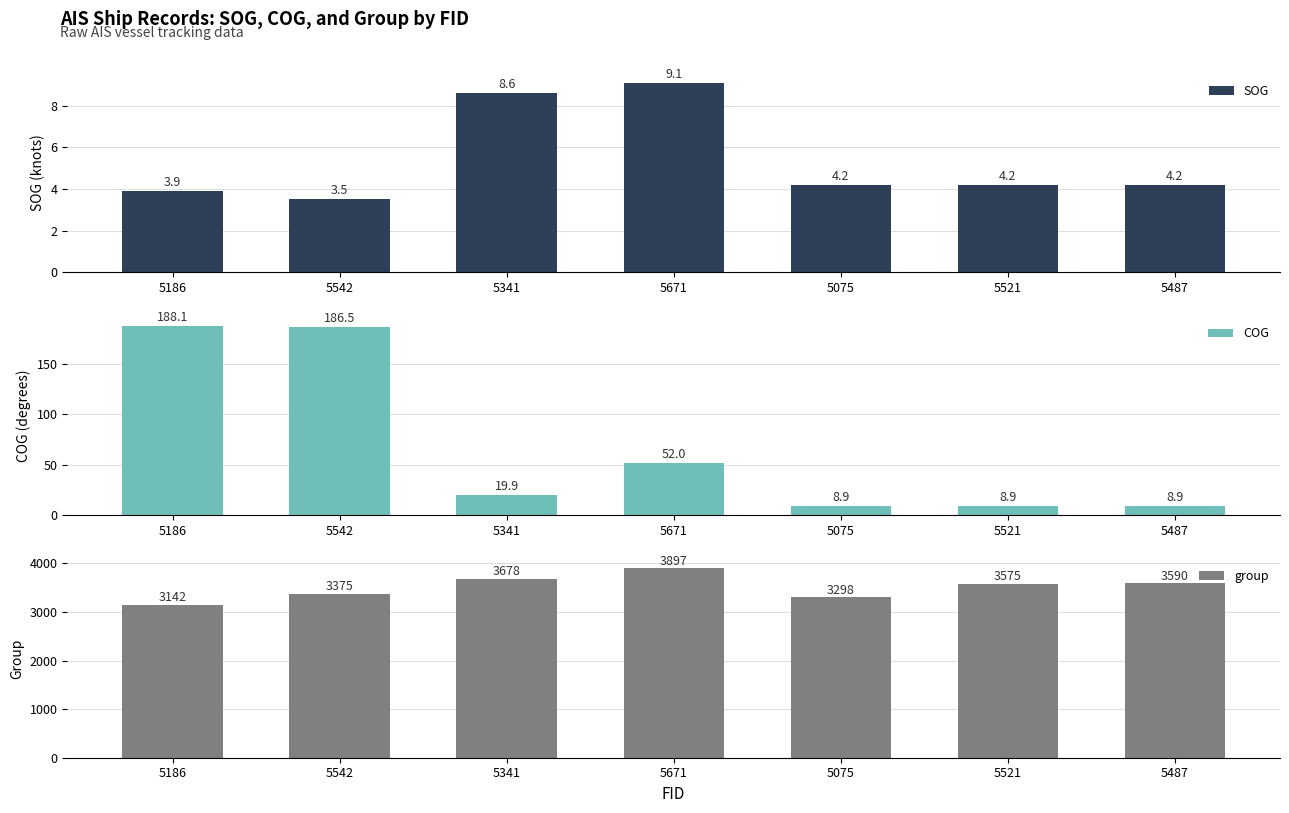

What is the highest value of the SOG series?

9.1